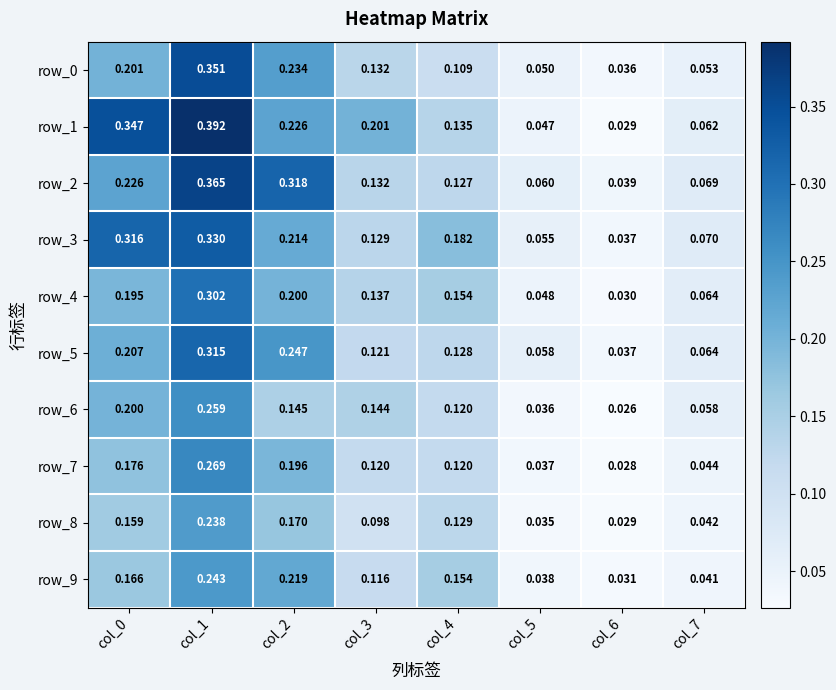

What is the sum of the row_1 values at col_6 and col_5?

0.1